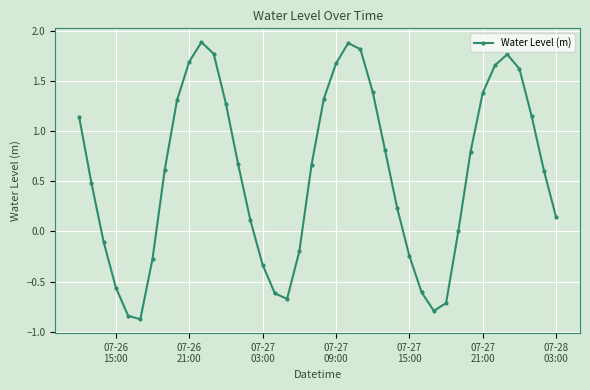

How many interior local valleys (lower than both neighbors) does the data have?

3